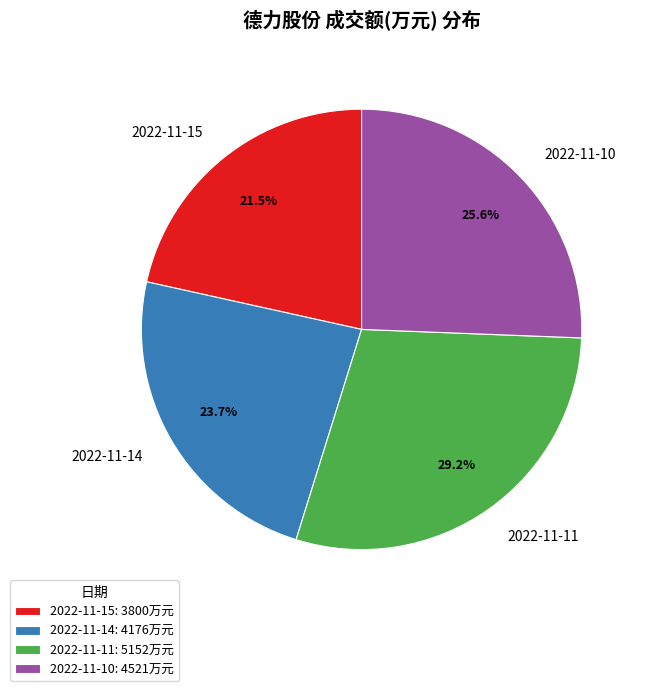

How much of the chart is everything except 2022-11-14?

76.3%